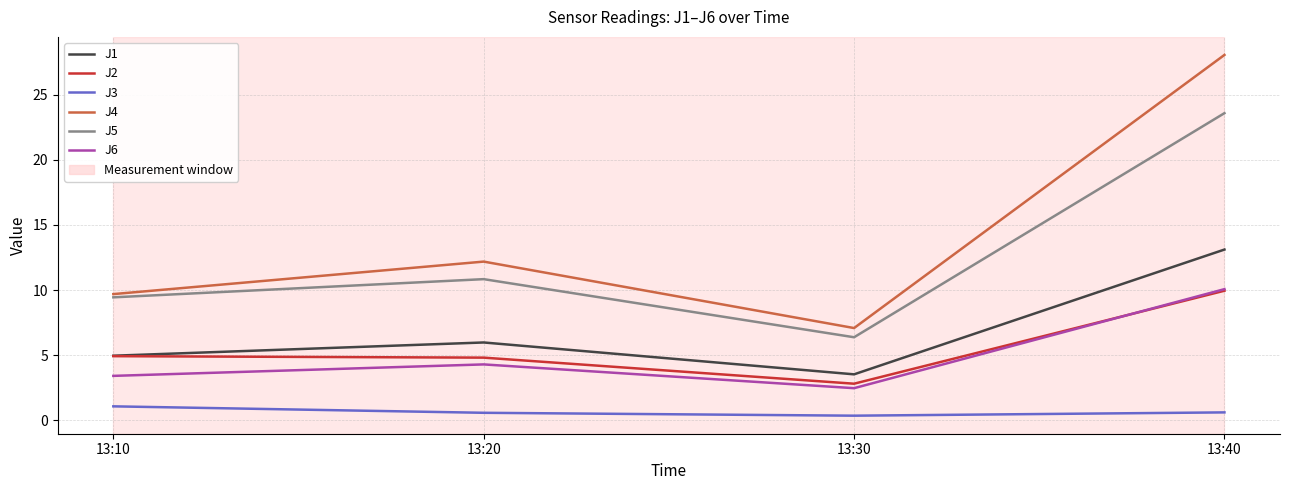

Which series has the widest spread of values?

J4